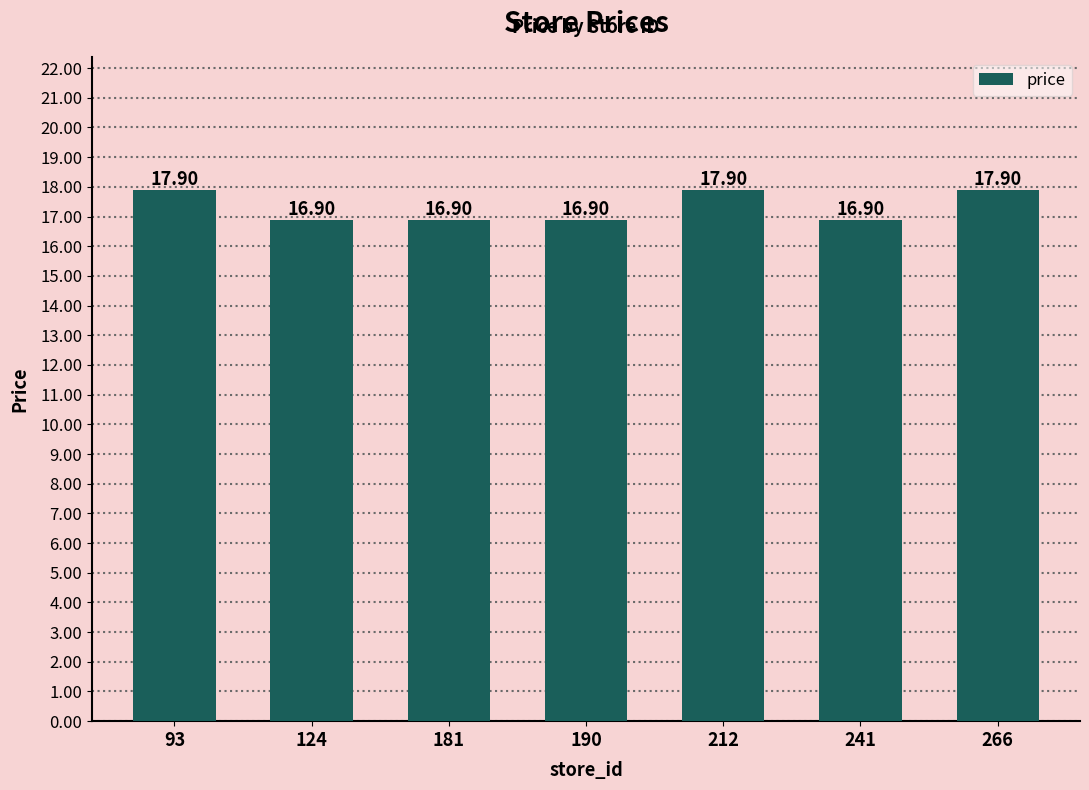

What is the average value?

17.3